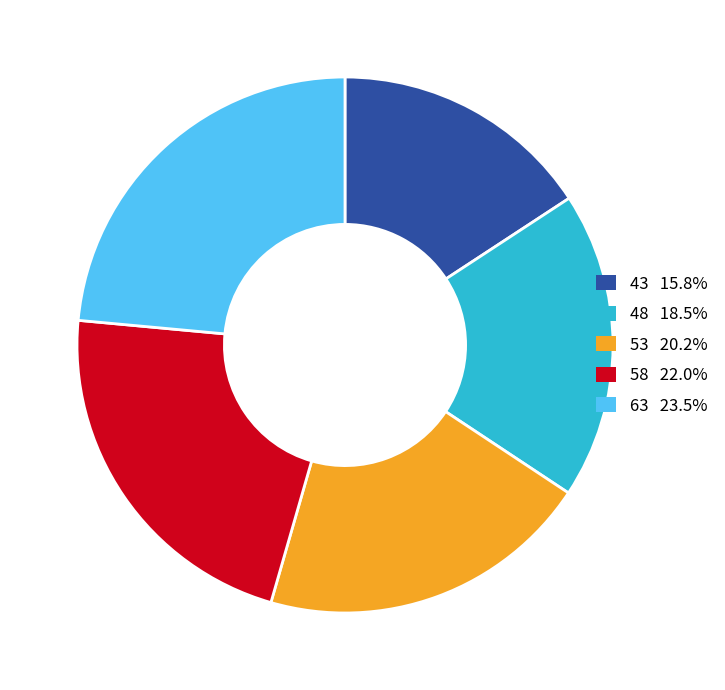

Approximately how many times larger is the value at 63 23.5% compared to 43 15.8%?

1.5